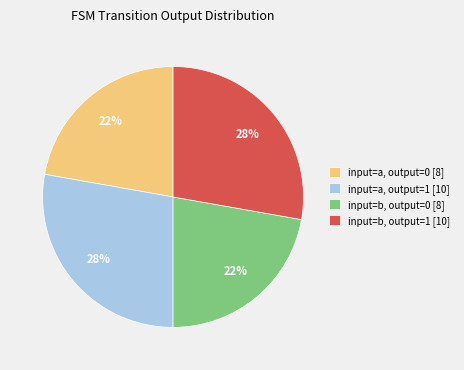

True or false: input=a, output=1 [10] accounts for 28% of the total.

True